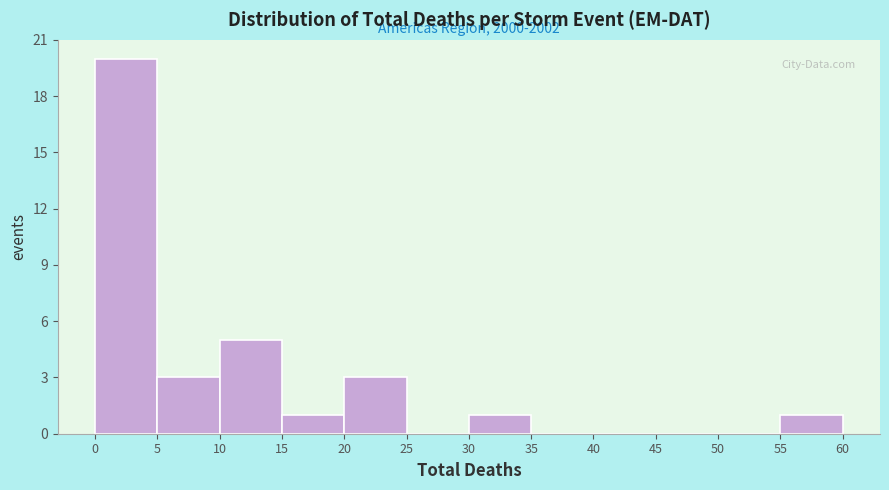

Which range on the x-axis has the tallest bar?

0 to 5